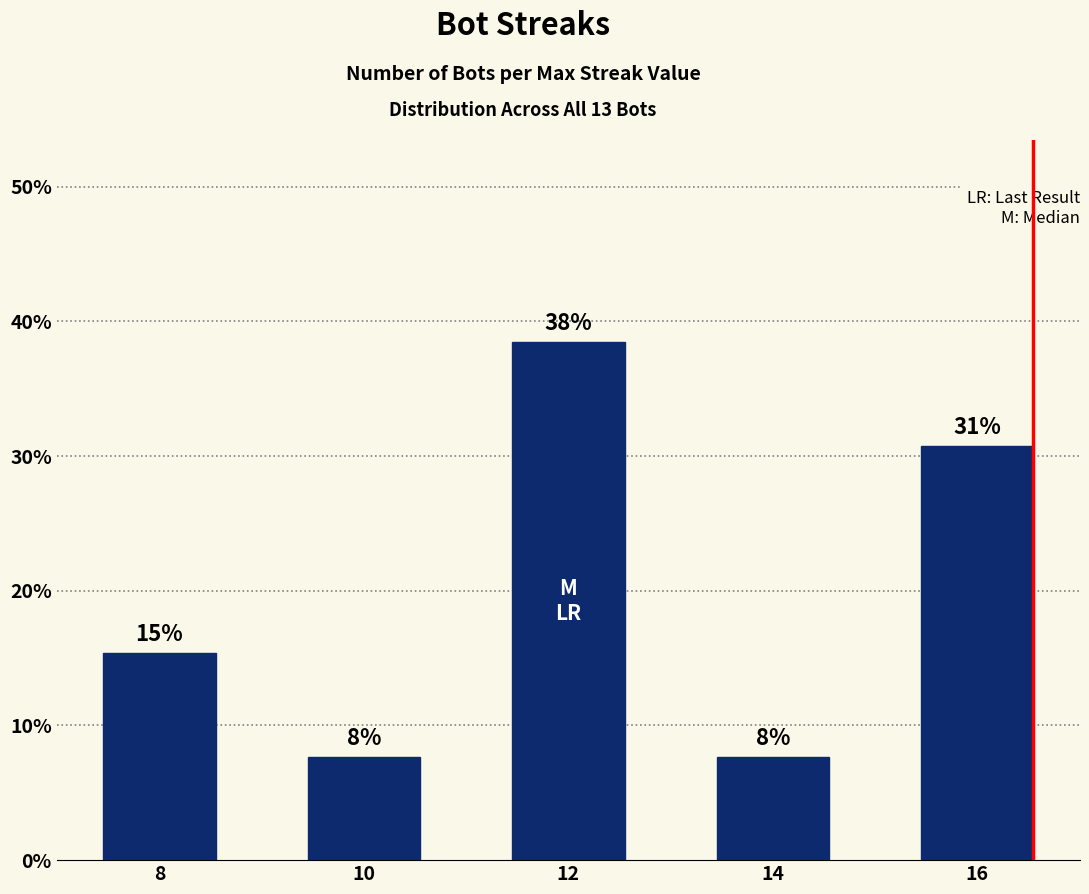

What is the sum of the values at 10 and 16?

38.5